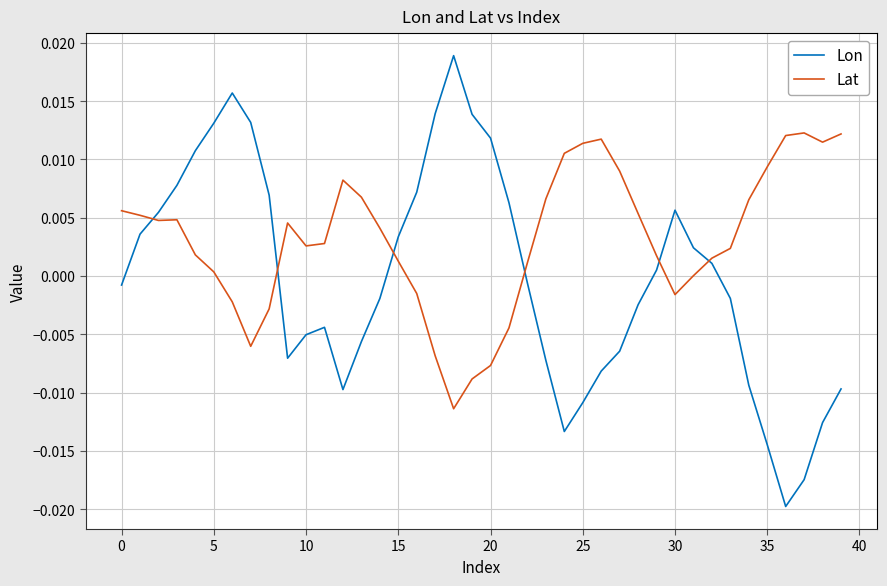

Does the chart have visible grid lines?

Yes